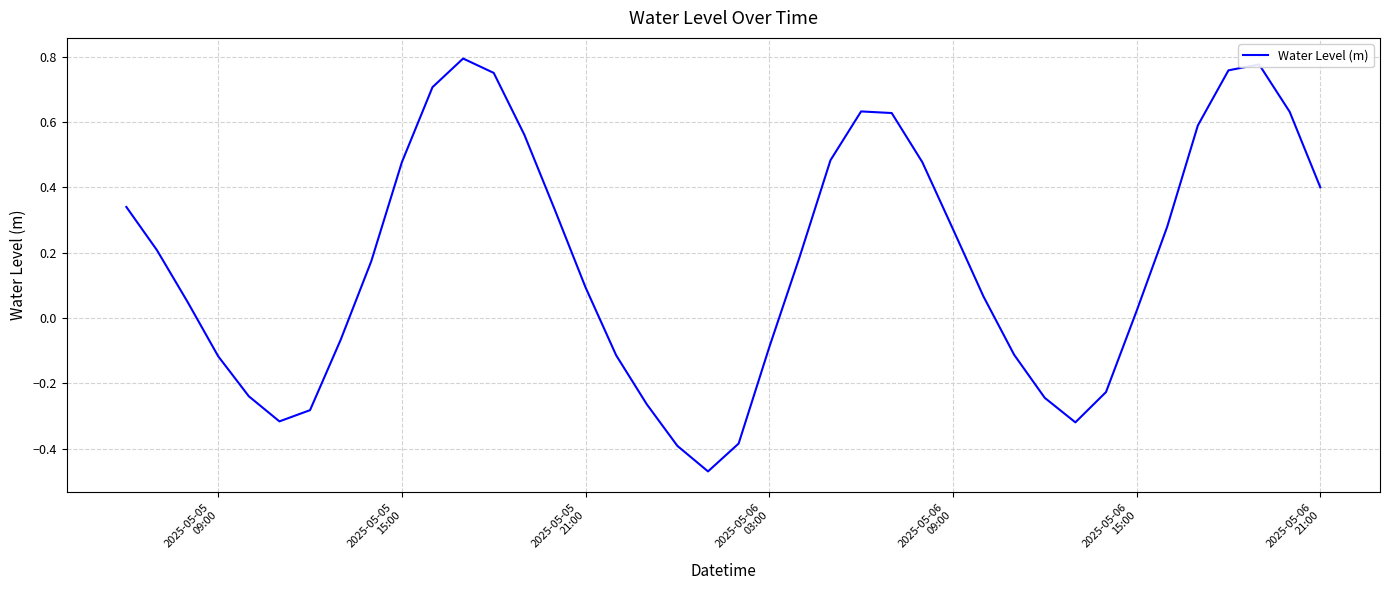

Does the chart have visible grid lines?

Yes